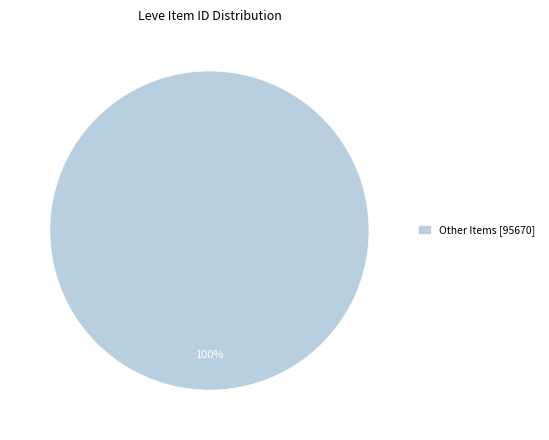

Does any single category account for the majority?

Yes